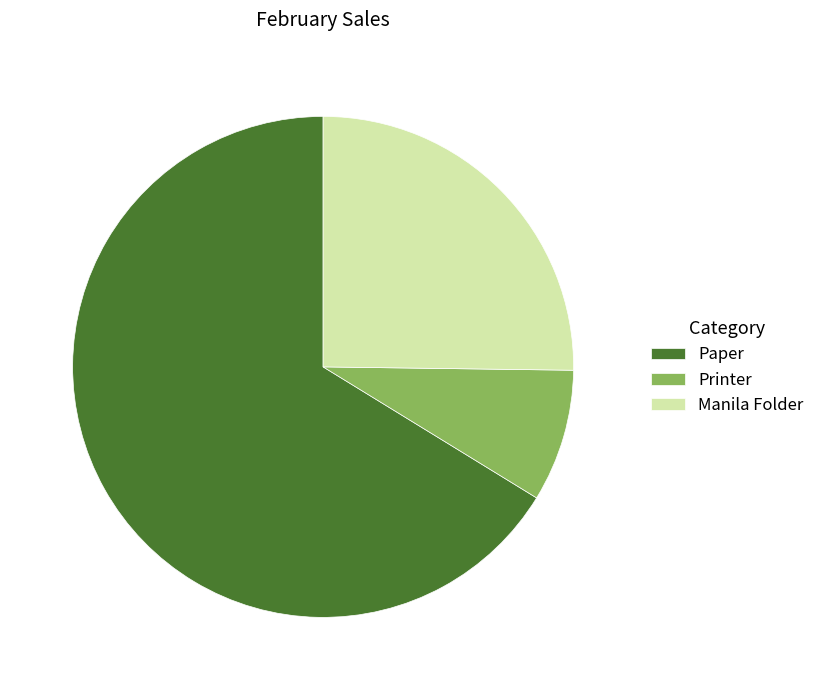

Which slice is the largest?

Paper